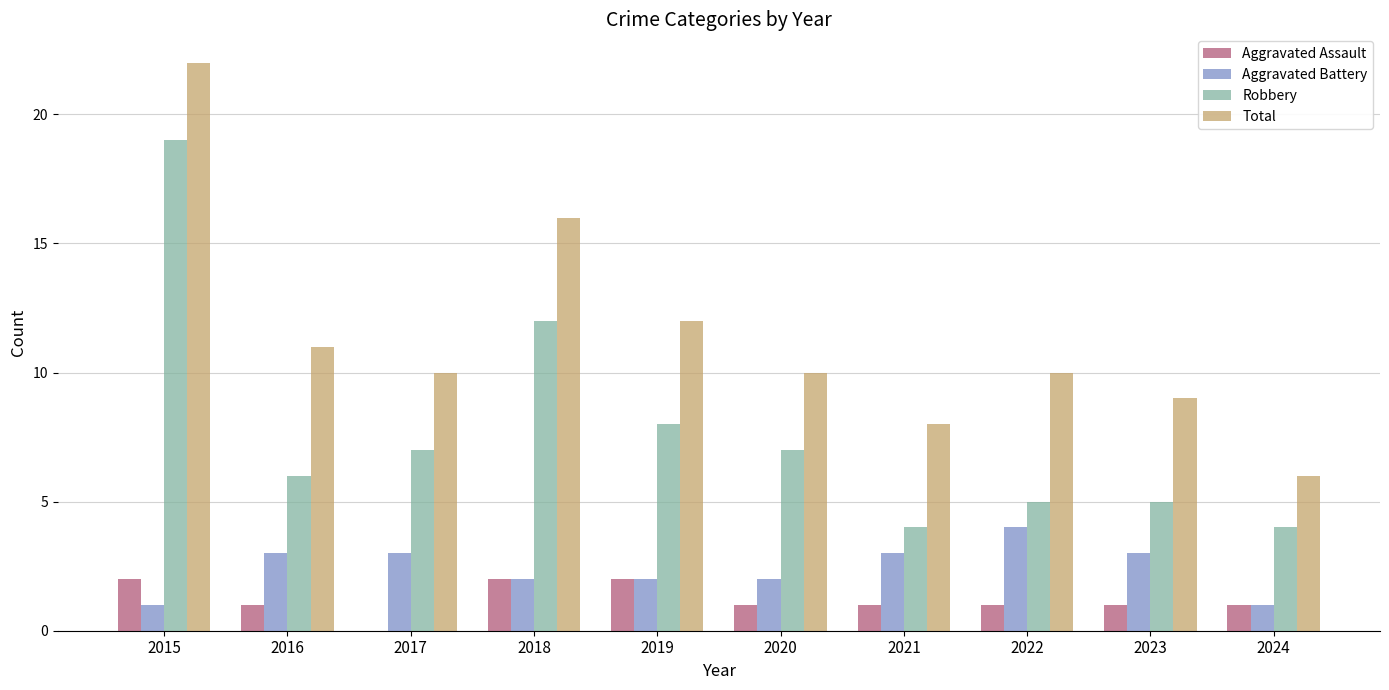

True or false: Total has a value of 22 at 2015.

True